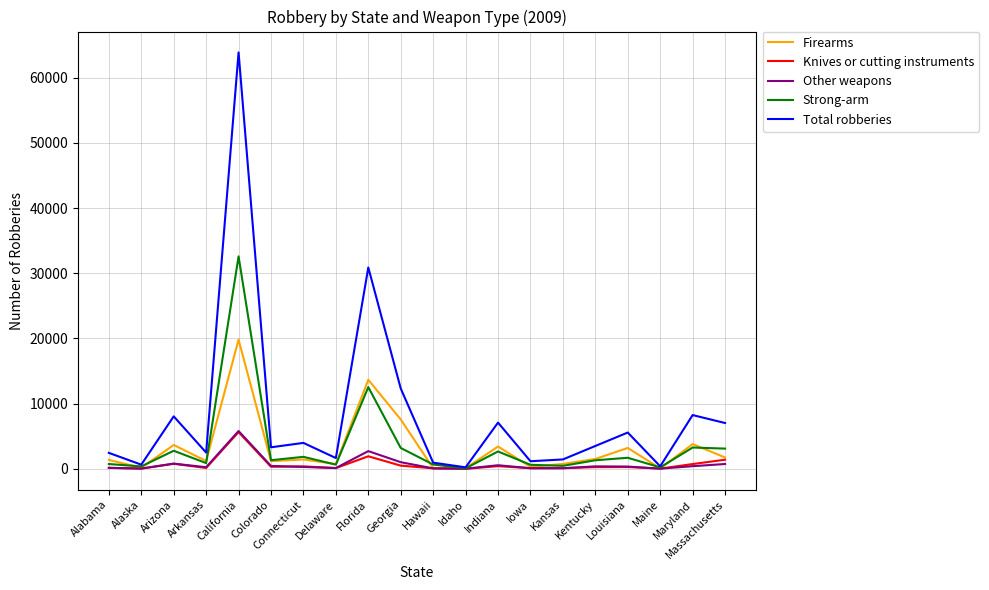

Which series has the largest total across all categories?

Total robberies